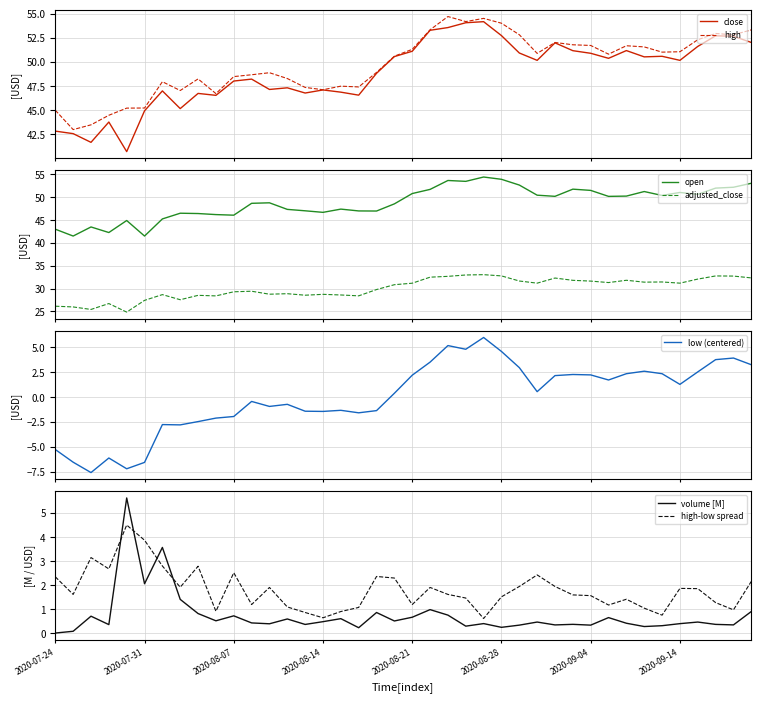

What is the maximum value shown in the chart?

54.7